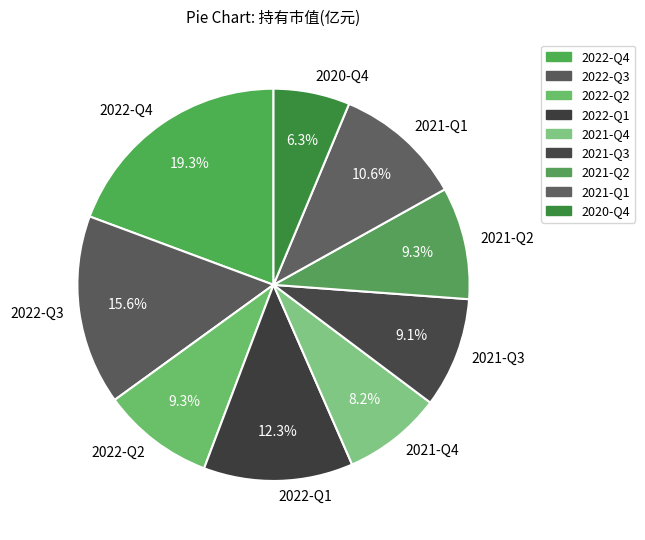

Between 2021-Q3 and 2021-Q1, which is larger?

2021-Q1